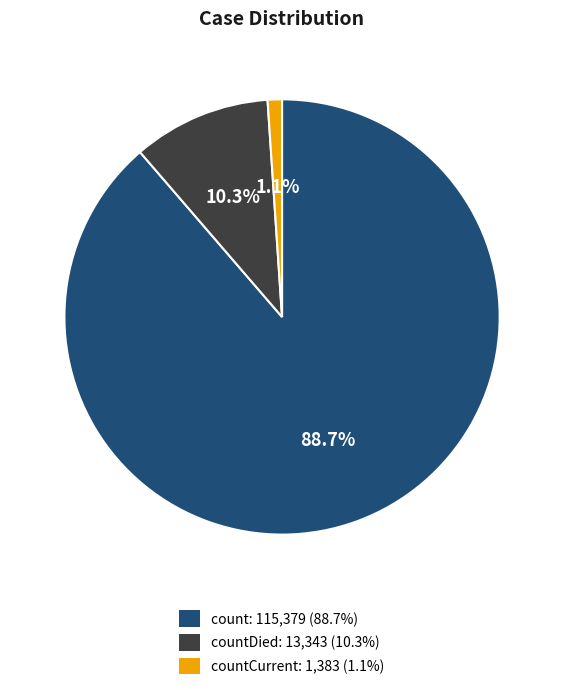

Is there any slice that represents more than half of the pie?

Yes